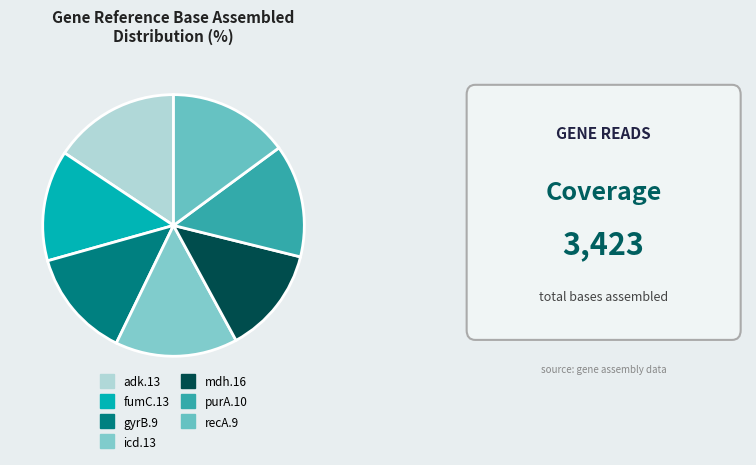

Does gyrB.9 represent more than half of the total?

No